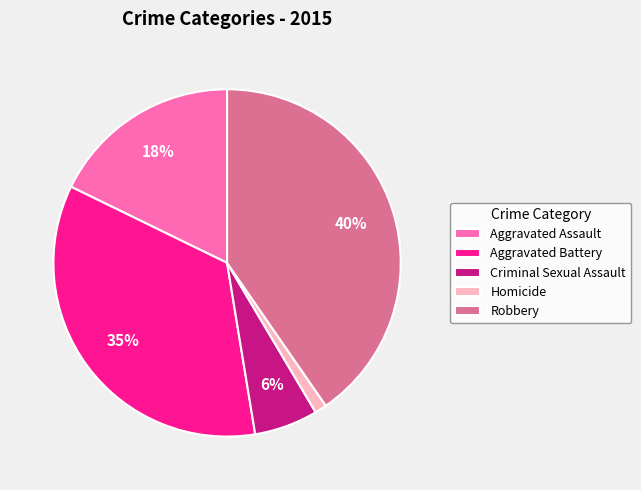

Which category has the smallest portion of the pie?

Homicide